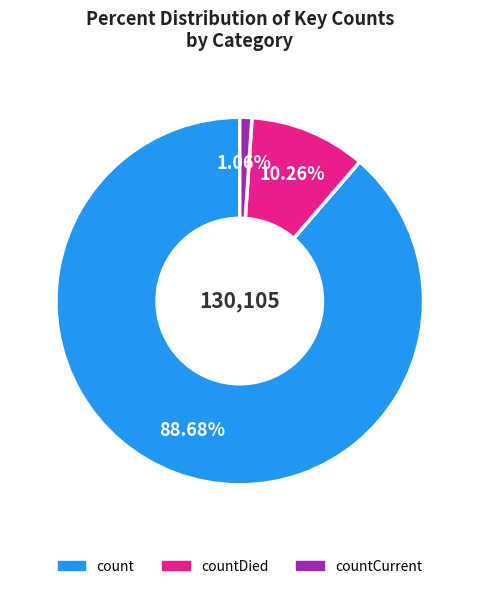

Is there a majority slice in this chart?

Yes